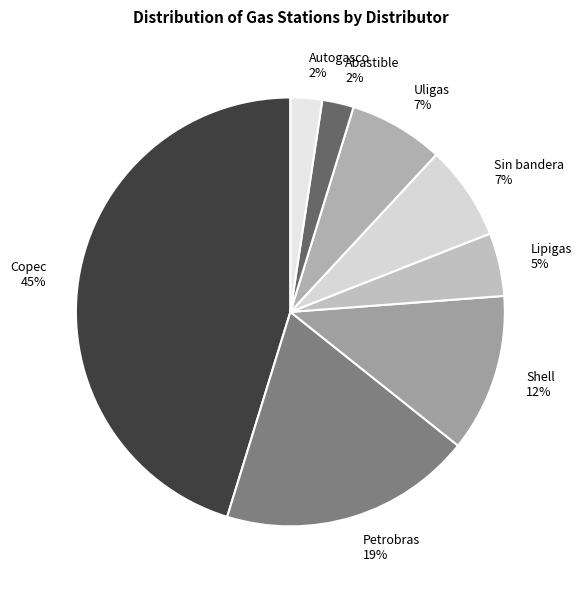

Is Copec the majority of the pie?

No